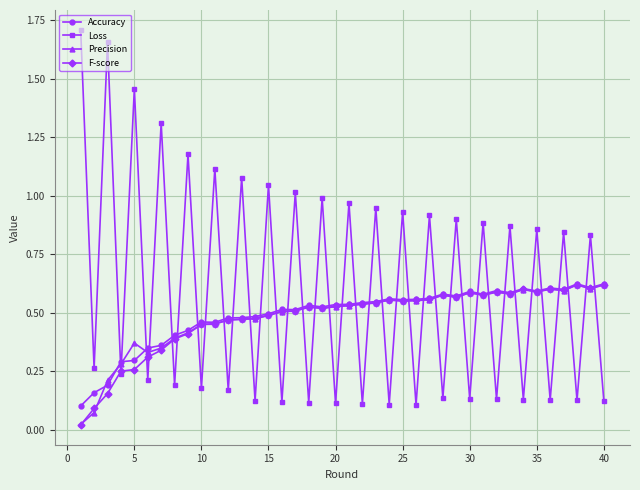

True or false: Precision has more than 1 interior local peaks.

True